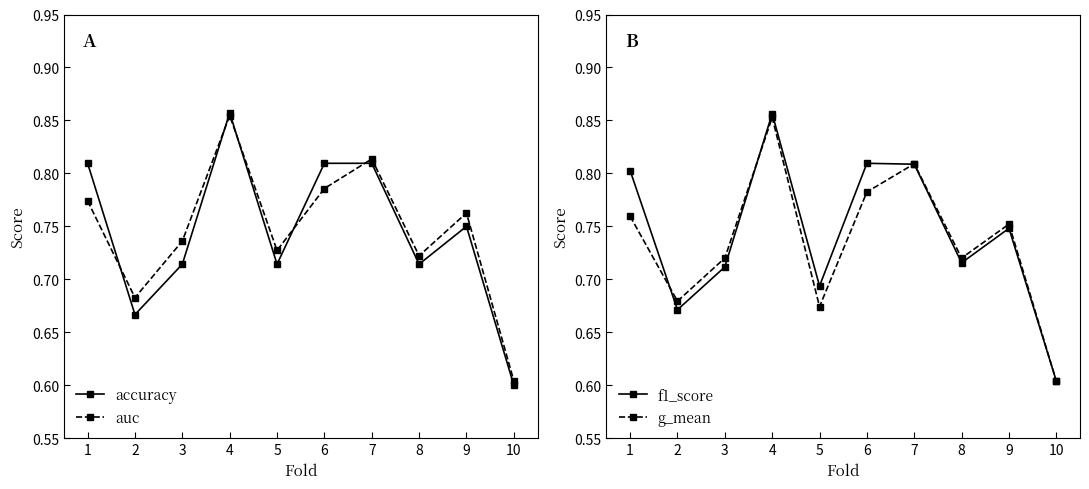

True or false: accuracy and f1_score intersect in this chart.

True